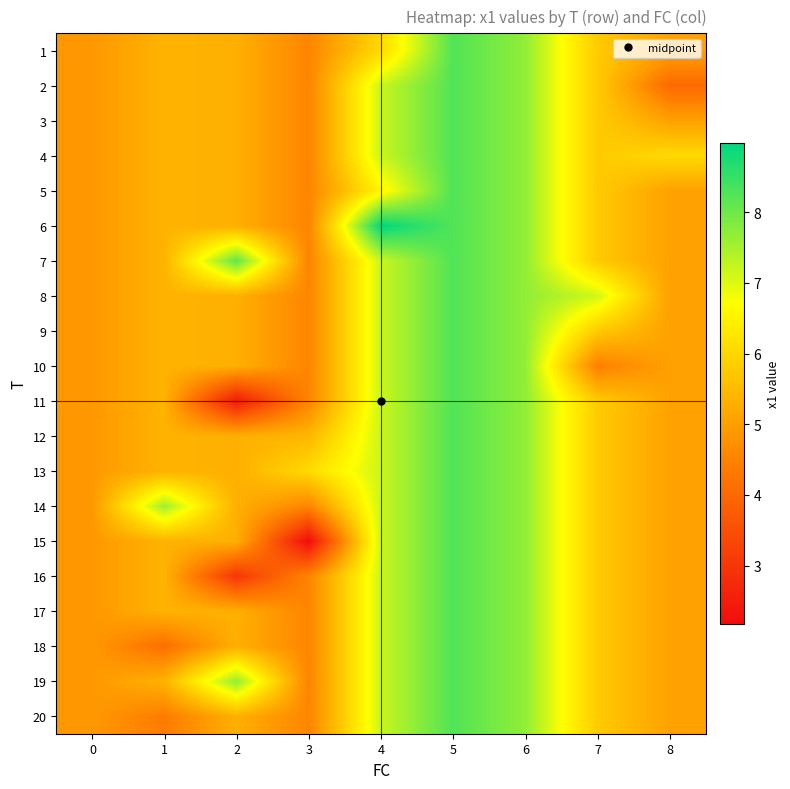

Reading right to left, what are all the values shown in this chart?

1: 8=5.0	7=5.8	6=7.7	5=8.3	4=6.0	3=4.6	2=5.3	1=5.4	0=4.9
2: 8=4.0	7=5.8	6=7.7	5=8.3	4=7.2	3=4.6	2=5.3	1=5.4	0=4.9
3: 8=5.0	7=5.8	6=7.7	5=8.3	4=7.2	3=4.6	2=5.3	1=5.4	0=4.9
4: 8=6.1	7=5.8	6=7.7	5=8.3	4=7.2	3=4.6	2=5.3	1=5.4	0=4.9
5: 8=5.0	7=5.8	6=7.7	5=8.3	4=6.5	3=4.6	2=5.3	1=5.4	0=4.9
6: 8=5.0	7=5.8	6=7.7	5=8.3	4=9.0	3=4.6	2=5.3	1=5.4	0=4.9
7: 8=5.0	7=5.8	6=7.7	5=8.3	4=7.2	3=4.6	2=8.1	1=5.4	0=4.9
8: 8=5.0	7=7.1	6=7.7	5=8.3	4=7.2	3=4.6	2=5.3	1=5.4	0=4.9
9: 8=5.0	7=5.8	6=7.7	5=8.3	4=7.2	3=4.6	2=5.3	1=5.4	0=4.9
10: 8=5.0	7=4.5	6=7.7	5=8.3	4=7.2	3=4.6	2=5.3	1=5.4	0=4.9
11: 8=5.0	7=5.8	6=7.7	5=8.3	4=7.2	3=4.6	2=2.4	1=5.4	0=4.9
12: 8=5.0	7=5.8	6=7.7	5=8.3	4=7.2	3=5.4	2=5.3	1=5.4	0=4.9
13: 8=5.0	7=5.8	6=7.7	5=8.3	4=7.2	3=6.1	2=5.3	1=5.4	0=4.9
14: 8=5.0	7=5.8	6=7.7	5=8.3	4=7.2	3=4.6	2=5.3	1=7.6	0=4.9
15: 8=5.0	7=5.8	6=7.7	5=8.3	4=7.2	3=2.2	2=5.3	1=5.4	0=4.9
16: 8=5.0	7=5.8	6=7.7	5=8.3	4=7.2	3=4.6	2=3.0	1=5.4	0=4.9
17: 8=5.0	7=5.8	6=7.7	5=8.3	4=7.2	3=4.6	2=5.3	1=5.4	0=4.9
18: 8=5.0	7=5.8	6=7.7	5=8.3	4=7.2	3=4.6	2=5.3	1=4.1	0=4.9
19: 8=5.0	7=5.8	6=7.7	5=8.3	4=7.2	3=4.6	2=7.7	1=5.4	0=4.9
20: 8=5.0	7=5.8	6=7.7	5=8.3	4=7.2	3=4.6	2=5.3	1=4.4	0=4.9